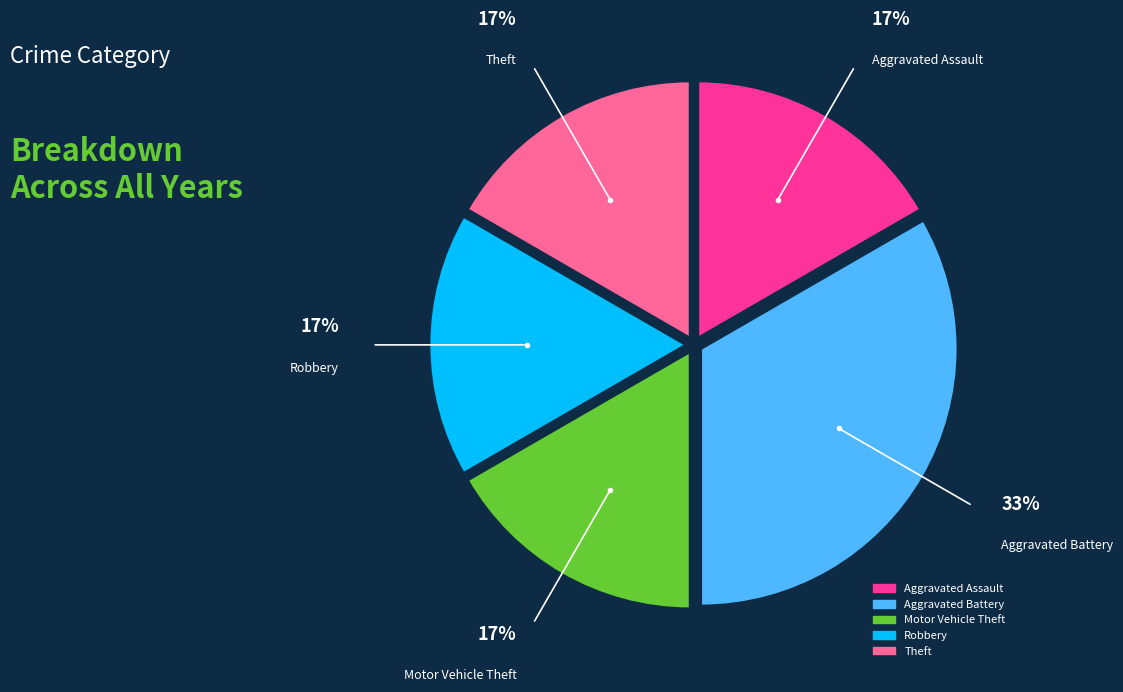

Count the number of slices in the pie.

5